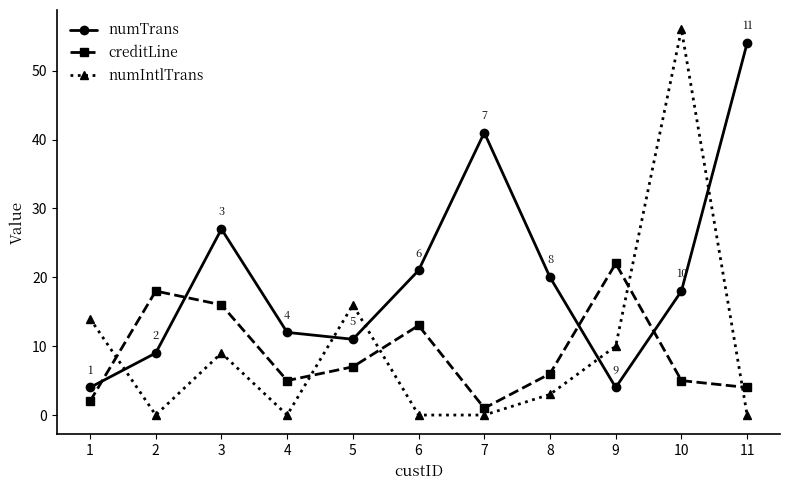

What is the difference between the creditLine values at 3 and 4?

11